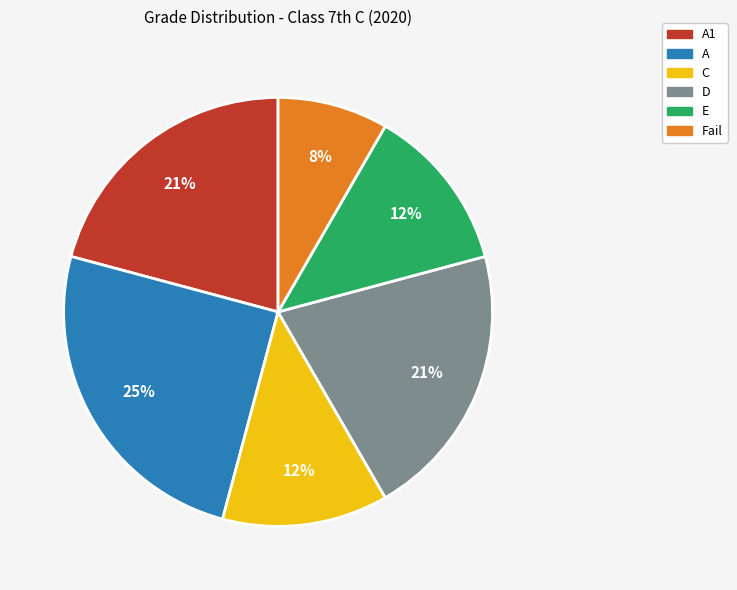

Is there any slice that represents more than half of the pie?

No